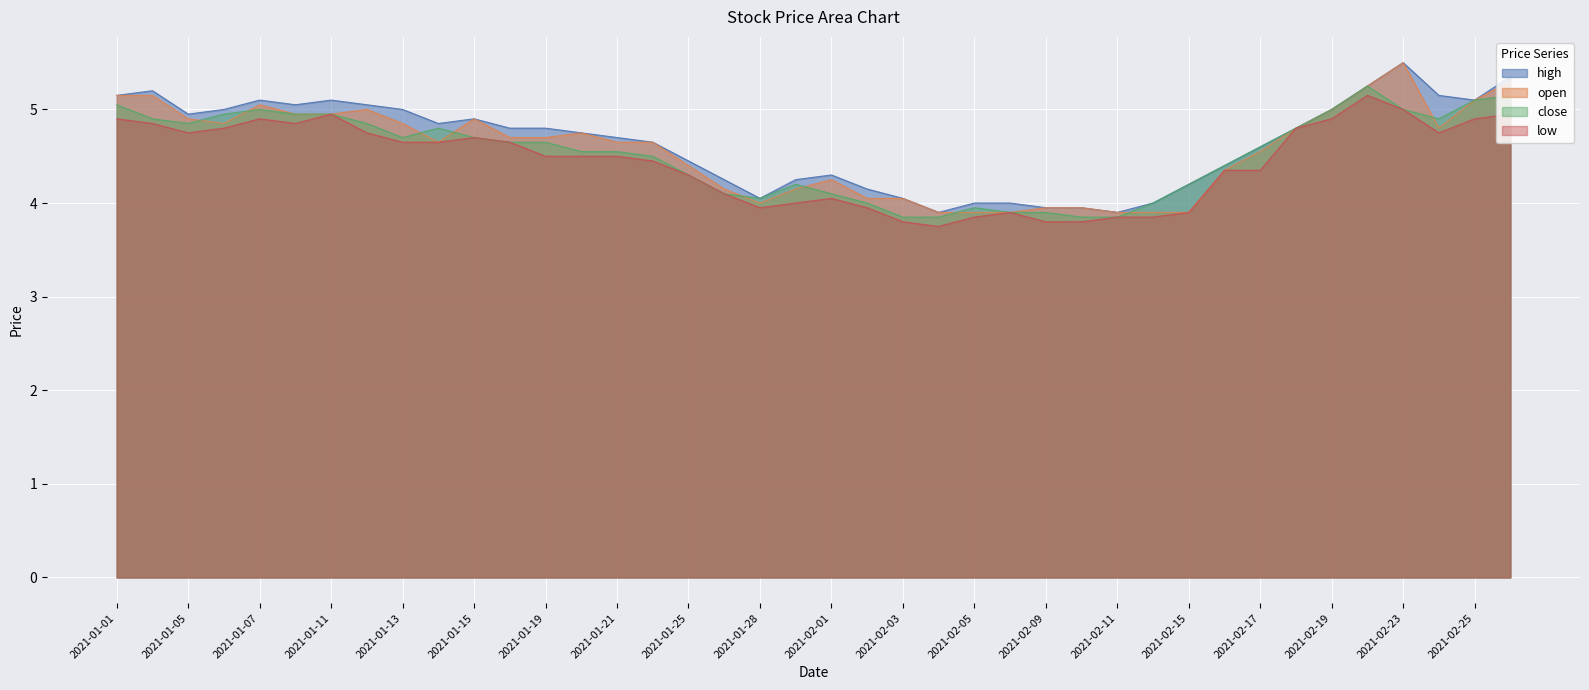

What is the label of the 14th point from the left?

2021-01-20